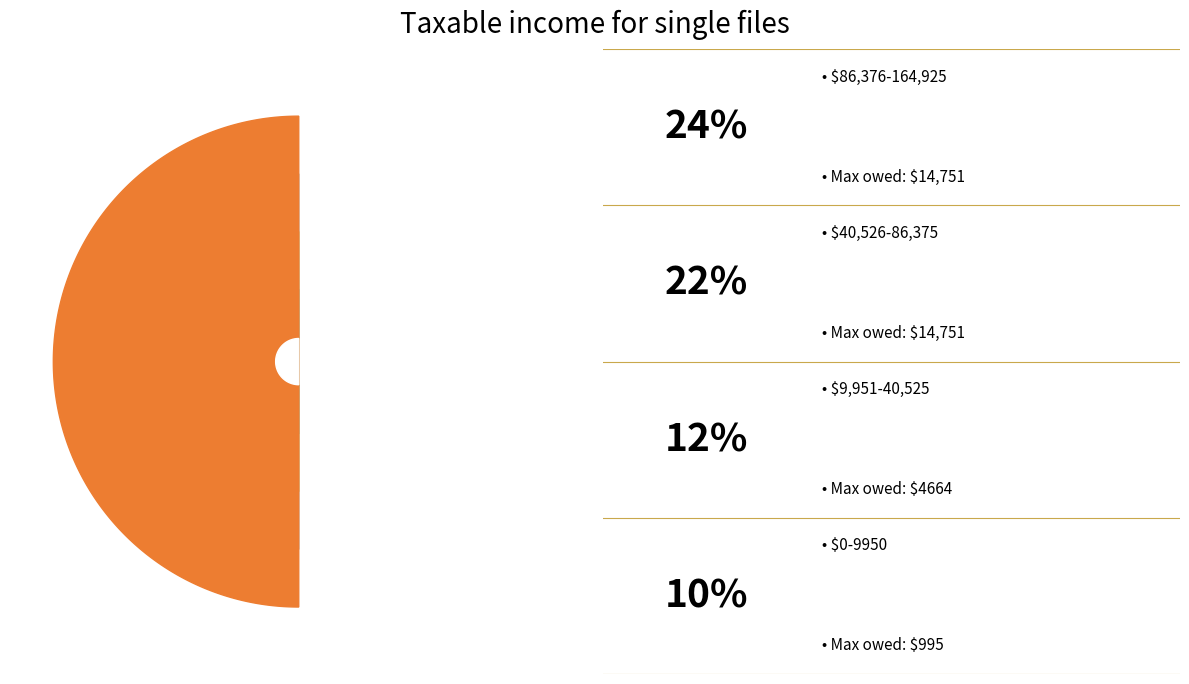

How many segments does this pie chart have?

4